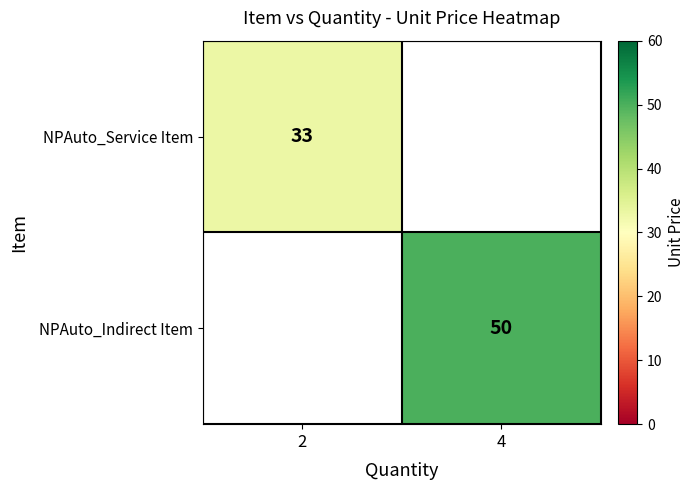

At how many categories does at least one series exceed 48?

1